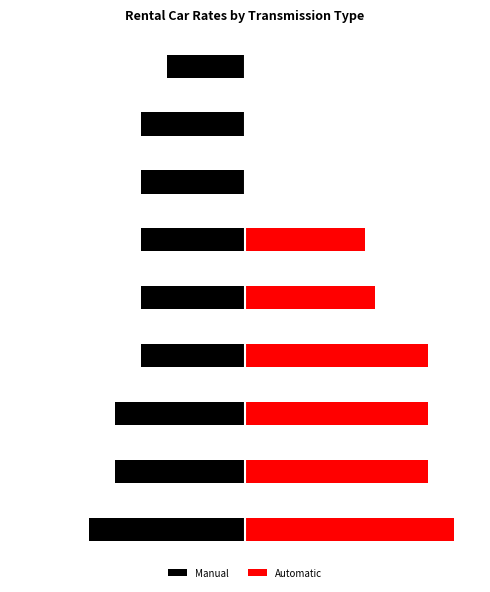

What is the total value across all series at 4?

5.0